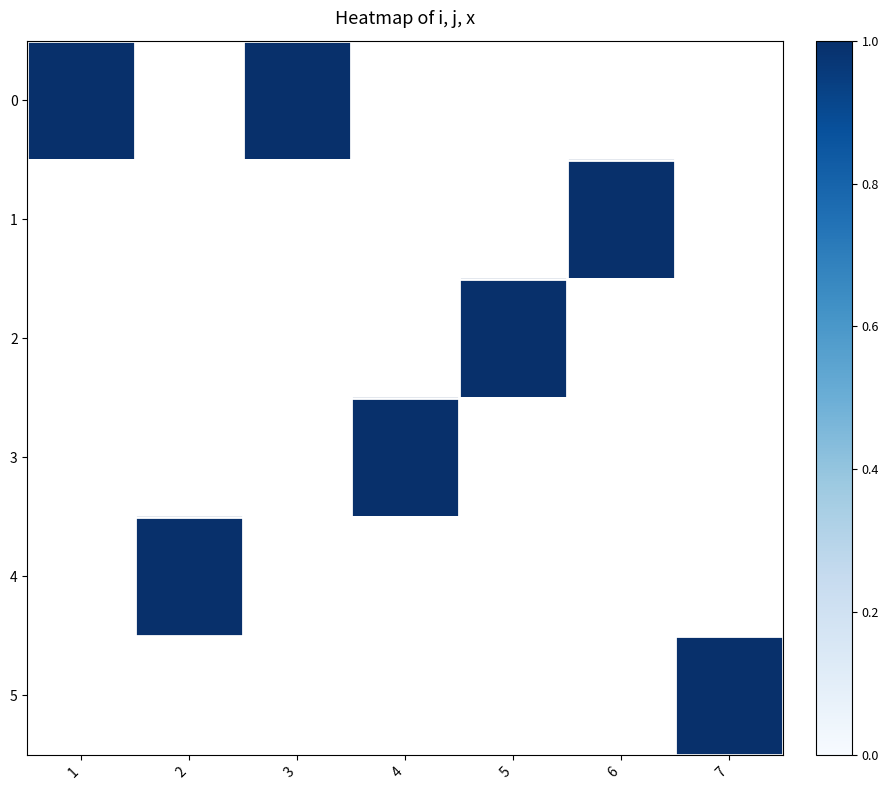

Is it true that 2 equals 0 at 3?

True